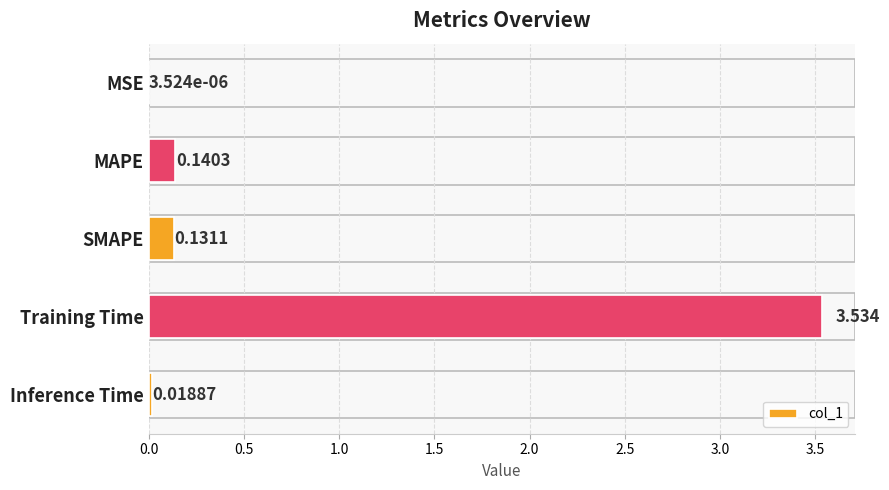

Which has a higher value, Training Time or MSE?

Training Time